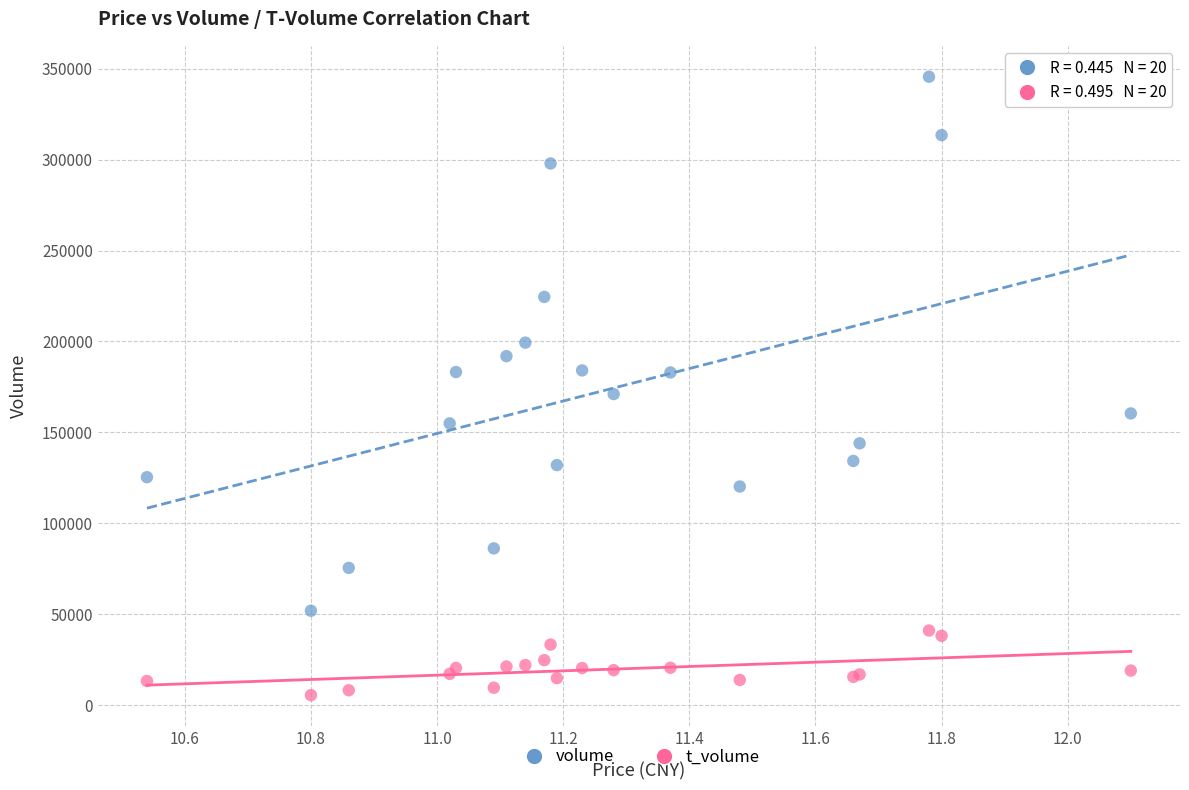

Which series has the largest Y range (max minus min)?

volume